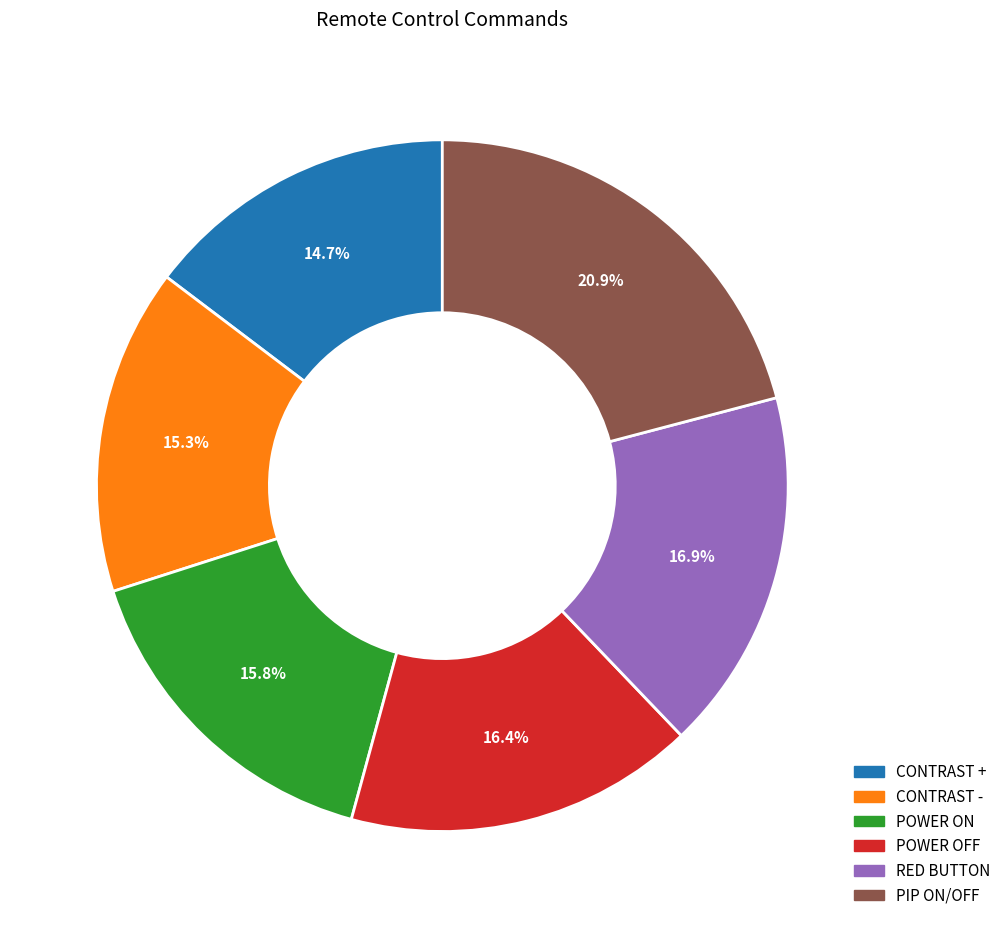

The CONTRAST + slice represents 1% of the pie. True or false?

False